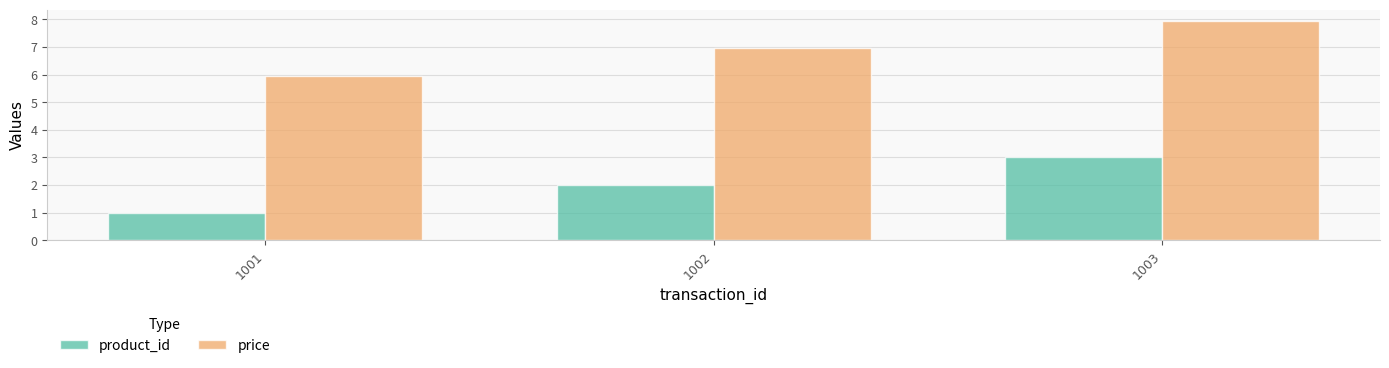

At 1001, list the series in order from largest to smallest.

price, product_id